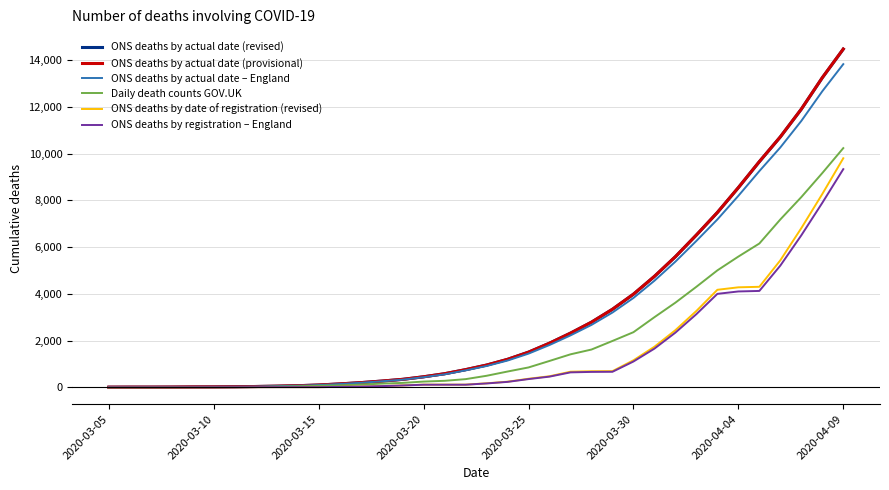

Which series has the widest spread of values?

ONS deaths by actual date (provisional)